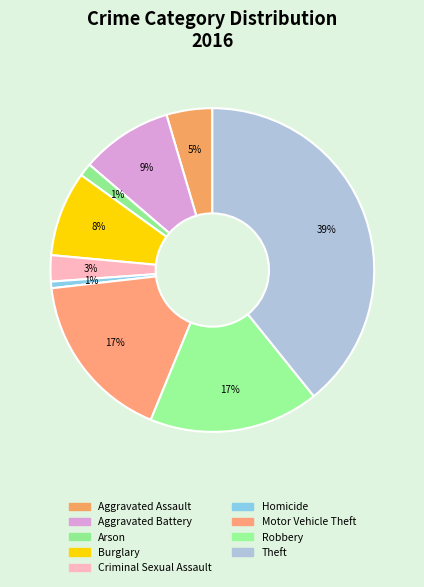

Is there any slice that represents more than half of the pie?

No